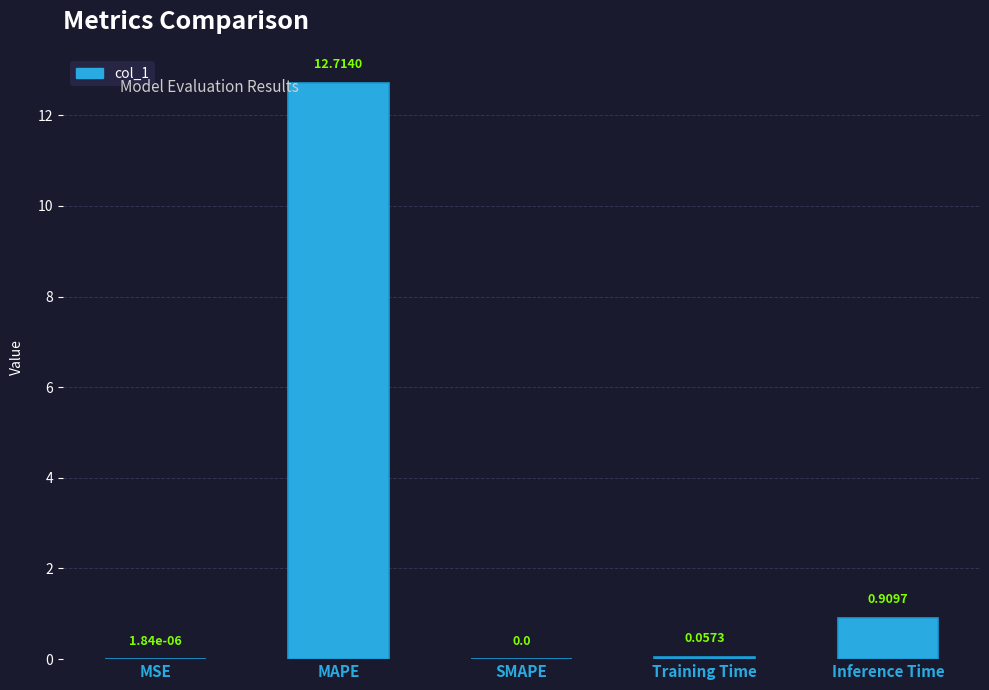

Which label corresponds to the largest value in the chart?

MAPE